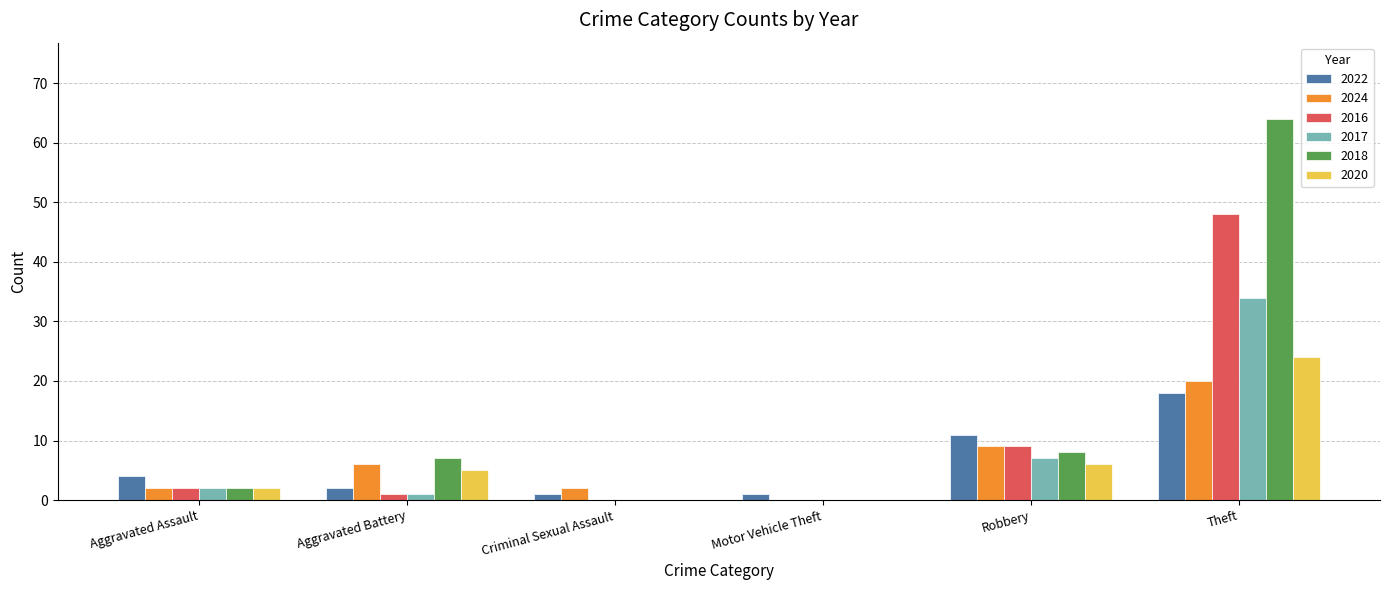

True or false: 2022 has a value of 11 at Robbery.

True